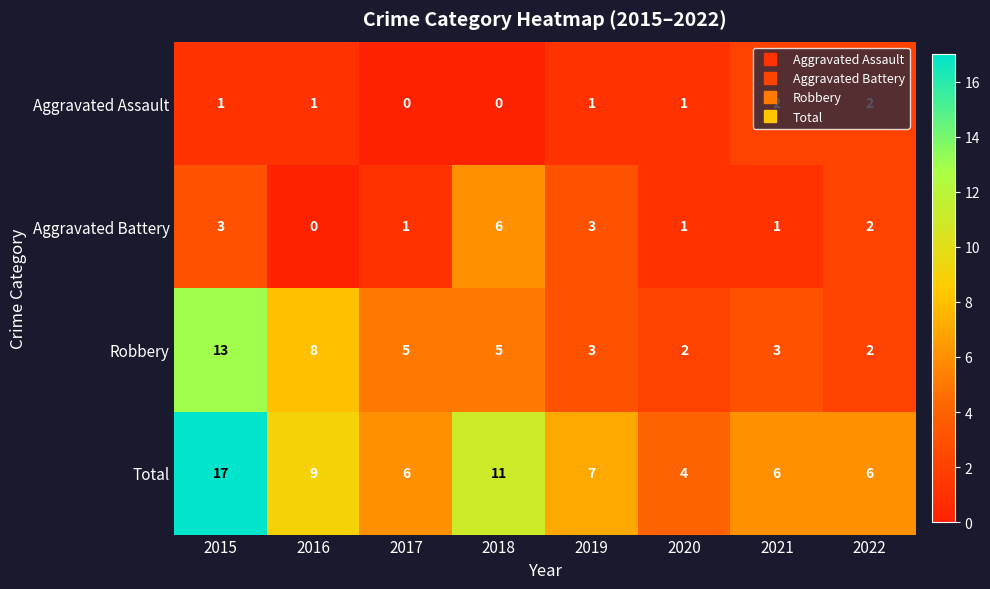

What is the sum of the Aggravated Assault values at 2021 and 2016?

3